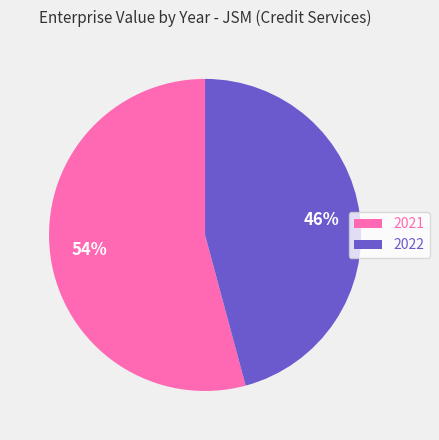

Rank the categories by value from lowest to highest.

2022, 2021